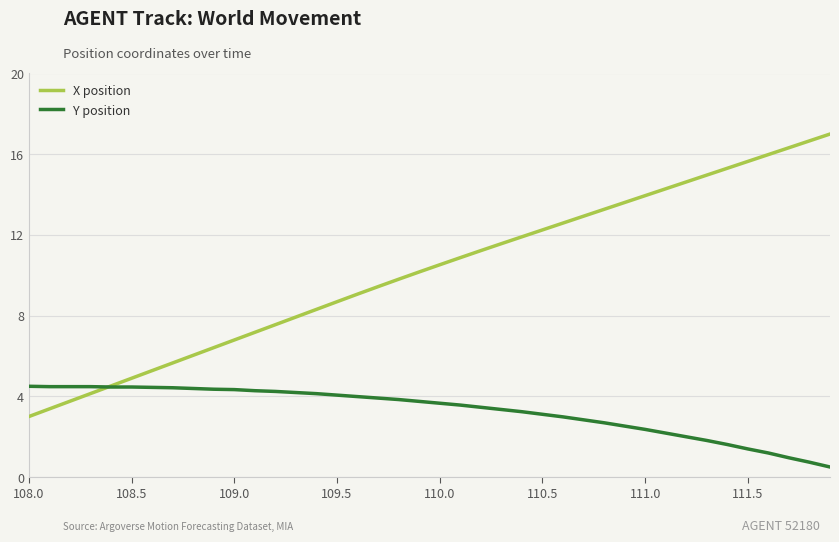

What is the highest value of the X position series?

17.0